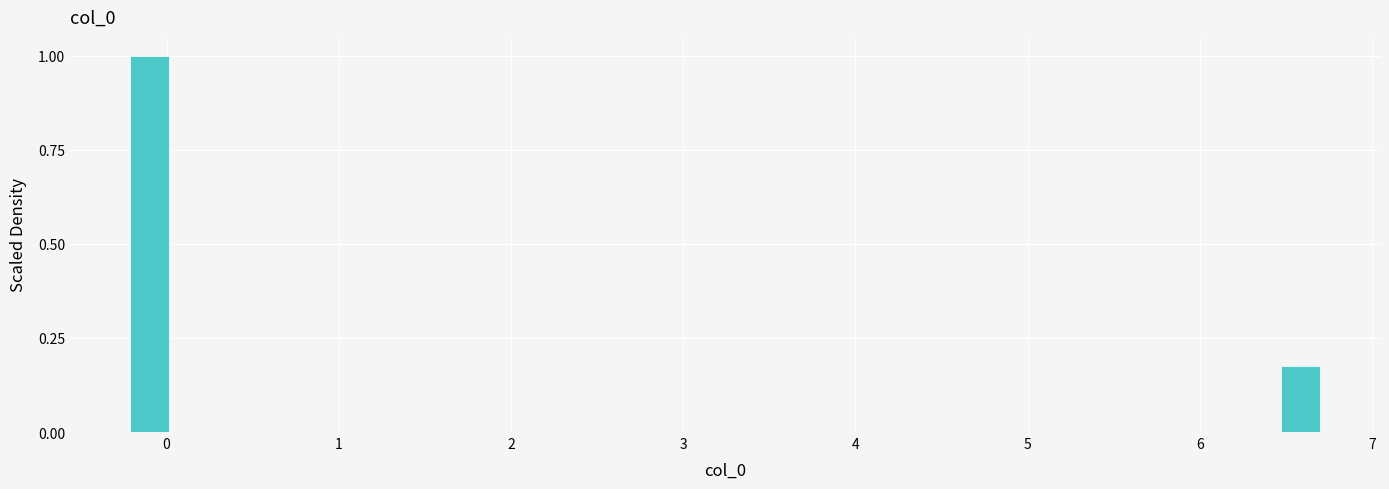

Read against the x-axis, roughly where is the centre of the tallest bar?

-0.1